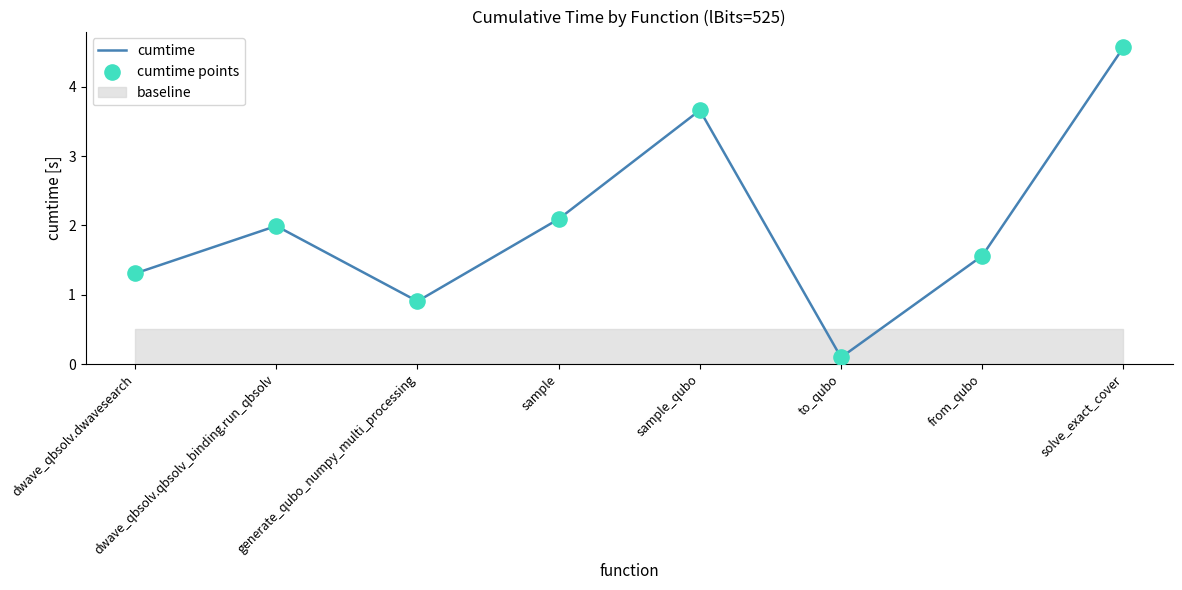

At how many categories does at least one series exceed 3?

2